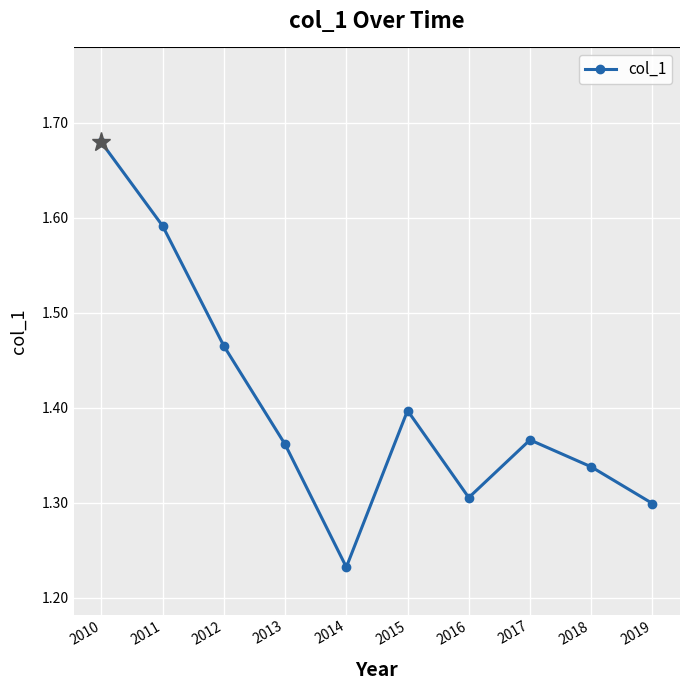

What is the sum of all values?

14.0